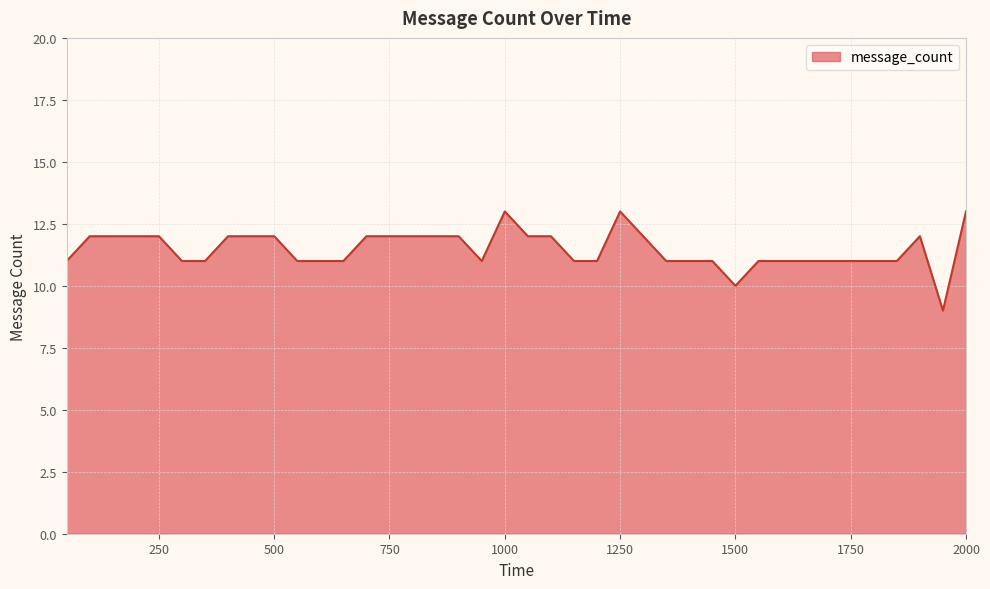

What is the difference between the maximum and minimum values?

4